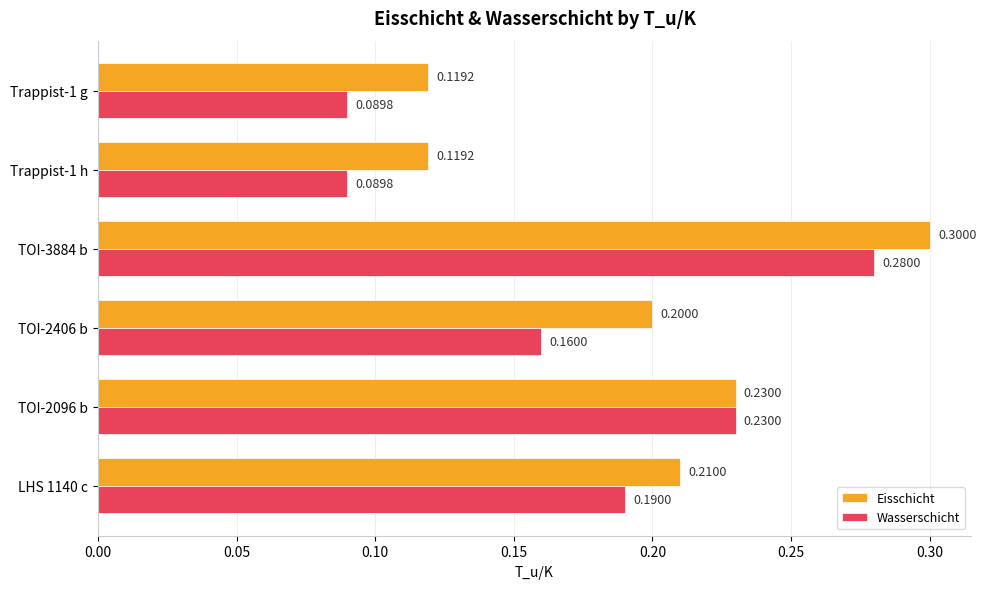

What is the sum of the Eisschicht values at Trappist-1 h and LHS 1140 c?

0.3